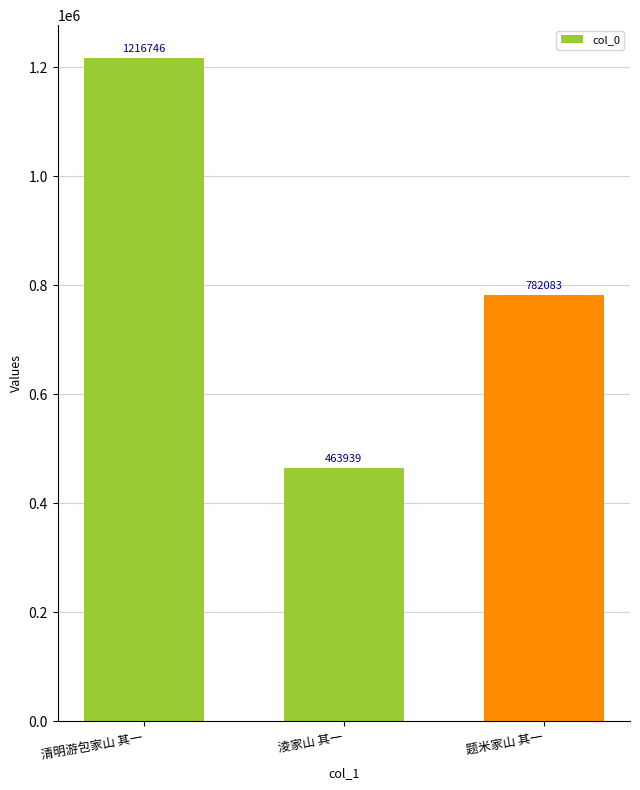

Rank the categories by value from lowest to highest.

淩家山 其一, 题米家山 其一, 清明游包家山 其一